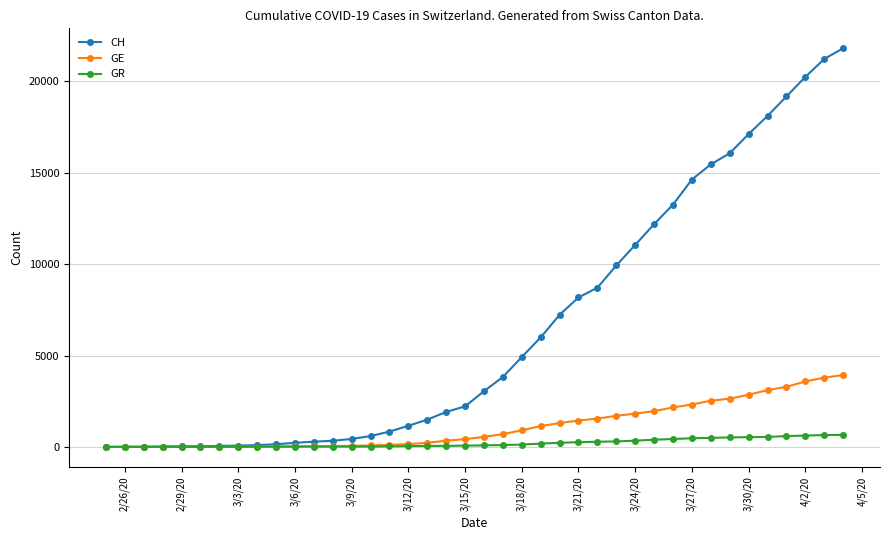

Which series has the widest spread of values?

CH